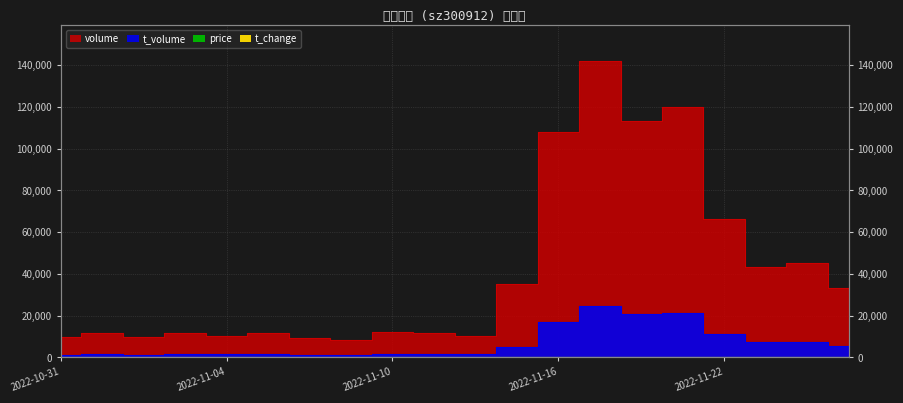

What is the sum of all volume values?

822472.0